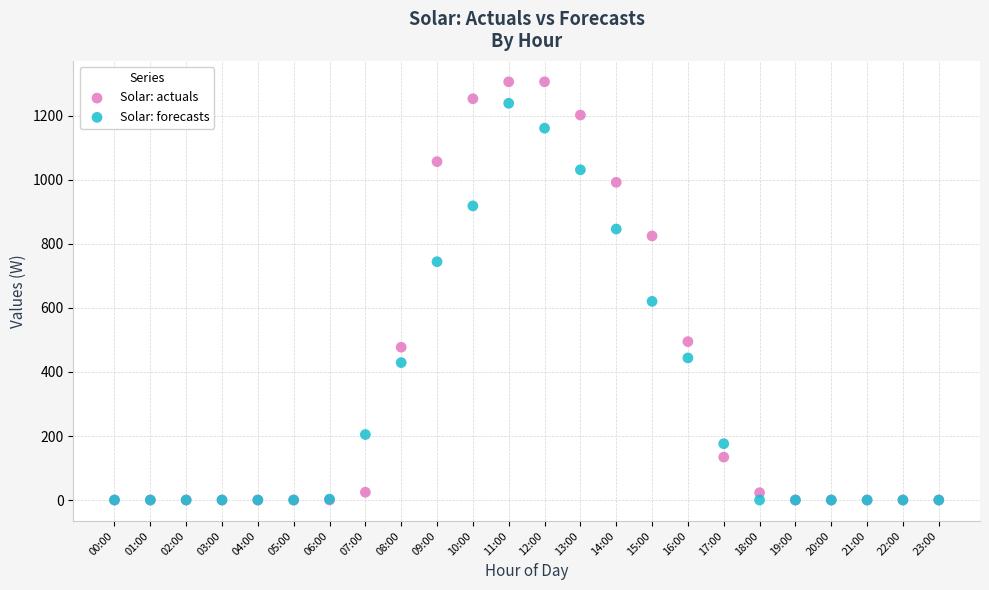

In the Solar: actuals series, what Y value is closest to 653?

494.9